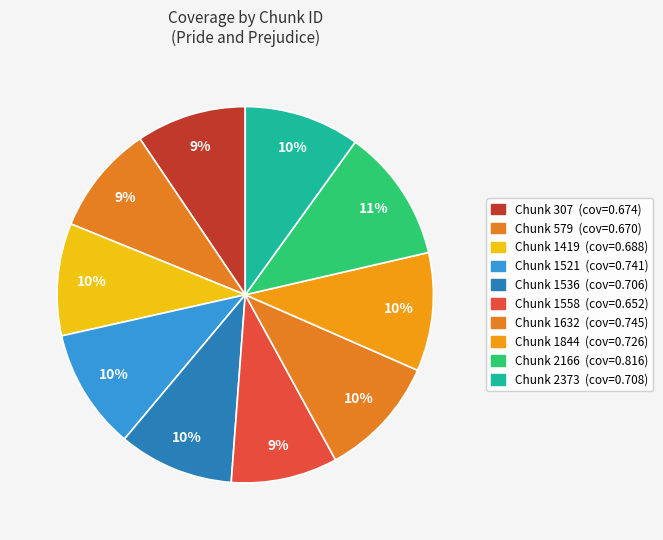

How many segments does this pie chart have?

10